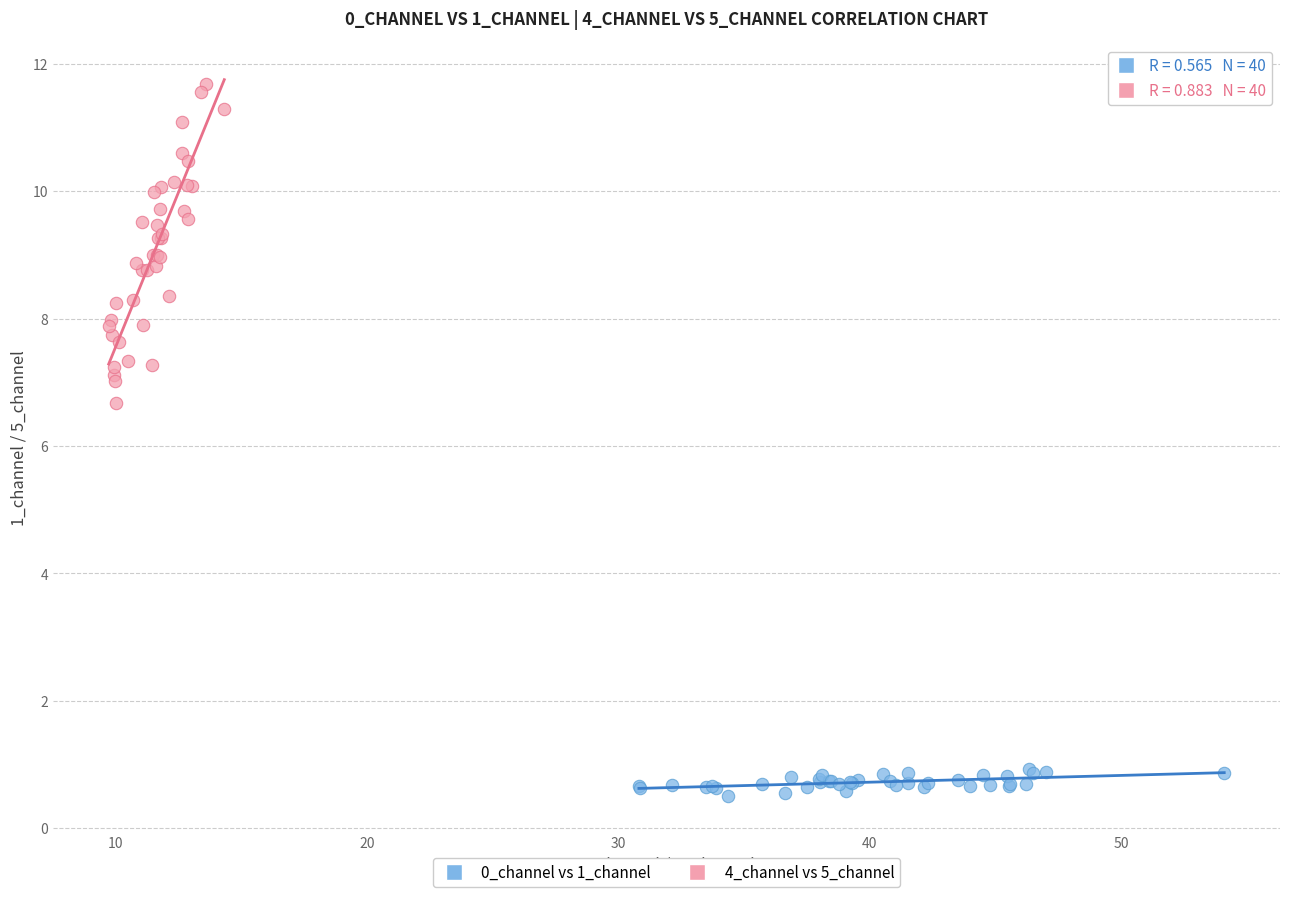

Which series contains the lowest Y value?

0_channel vs 1_channel